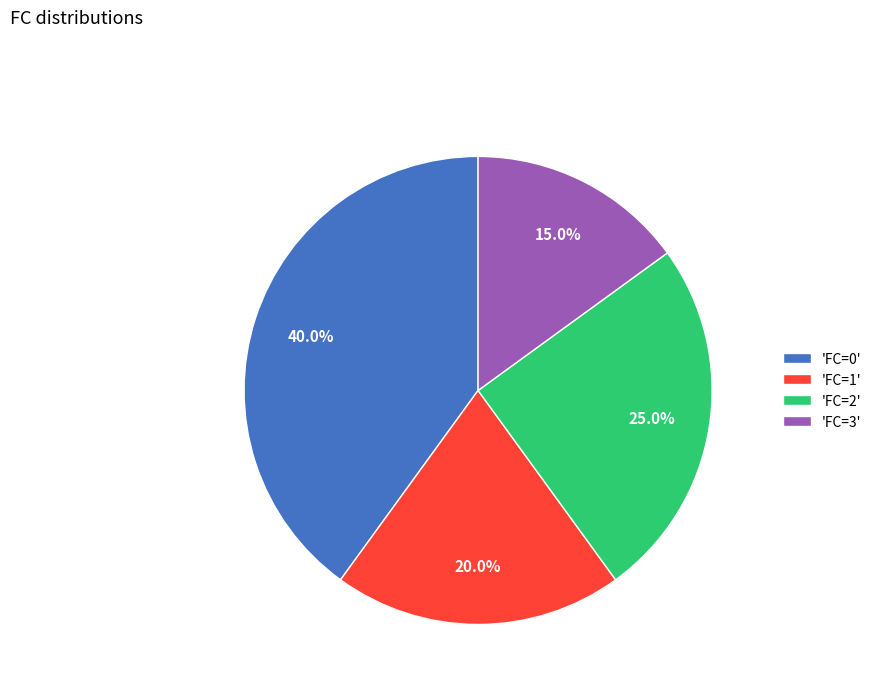

How much of the chart is everything except 'FC=1'?

80.0%